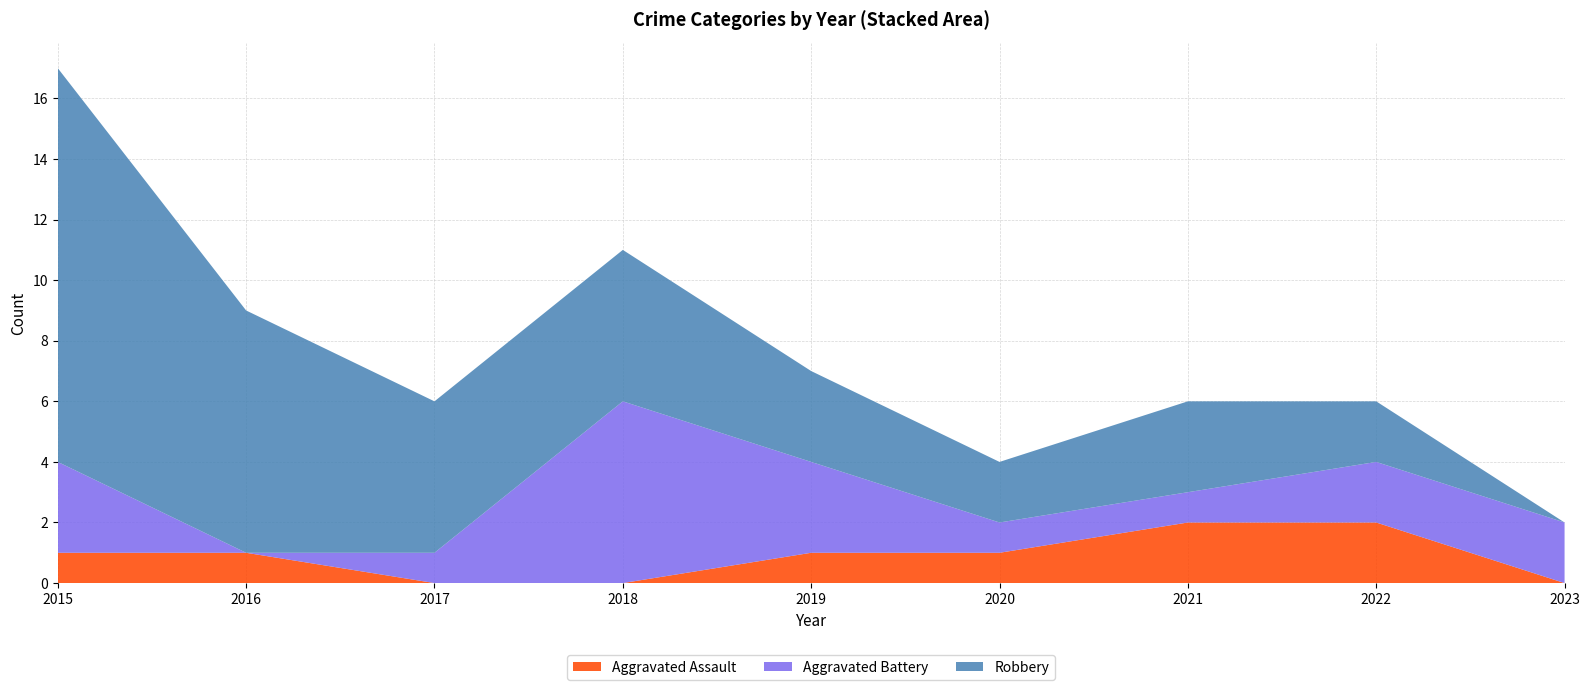

Reading left to right, extract all data points from this chart.

Aggravated Assault: 1	1	0	0	1	1	2	2	0
Aggravated Battery: 3	0	1	6	3	1	1	2	2
Robbery: 13	8	5	5	3	2	3	2	0